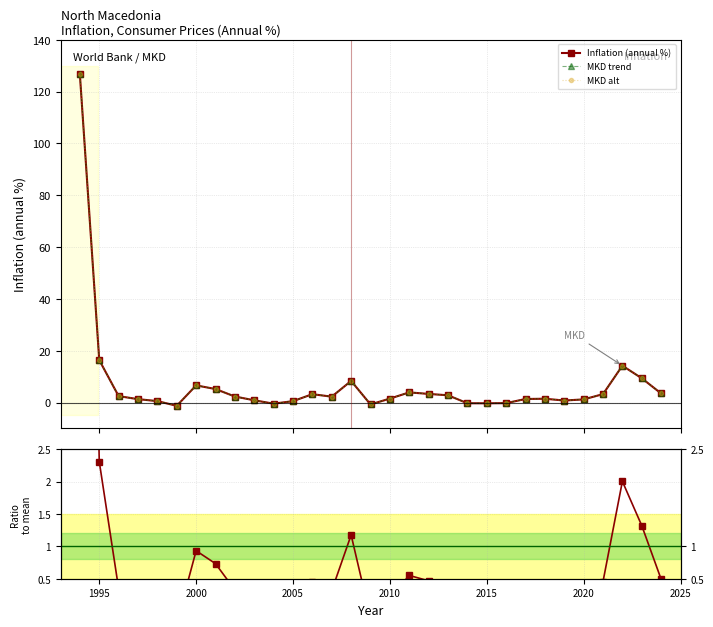

Which series has the widest spread of values?

Inflation (annual %)